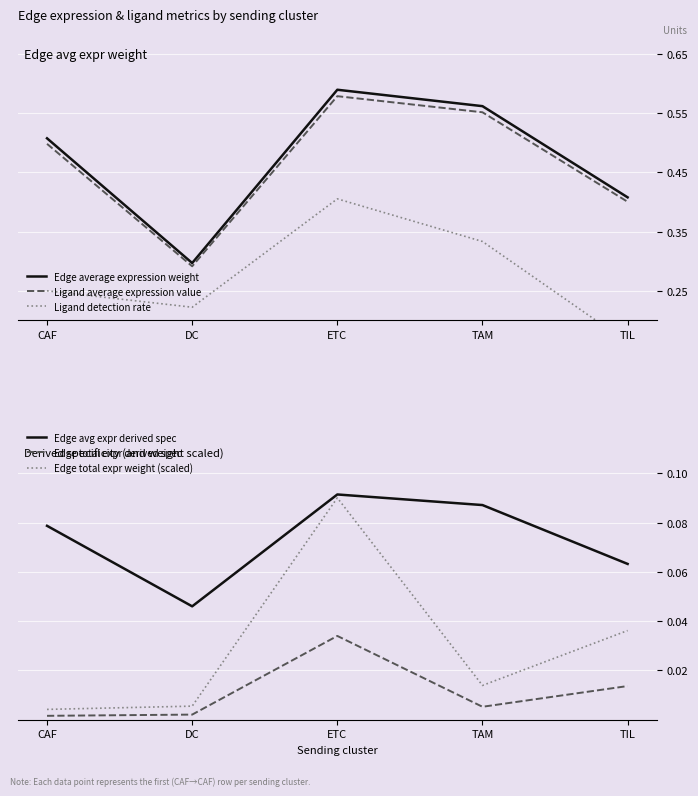

In Edge average expression weight, how many points are higher than both neighbors (excluding endpoints)?

1